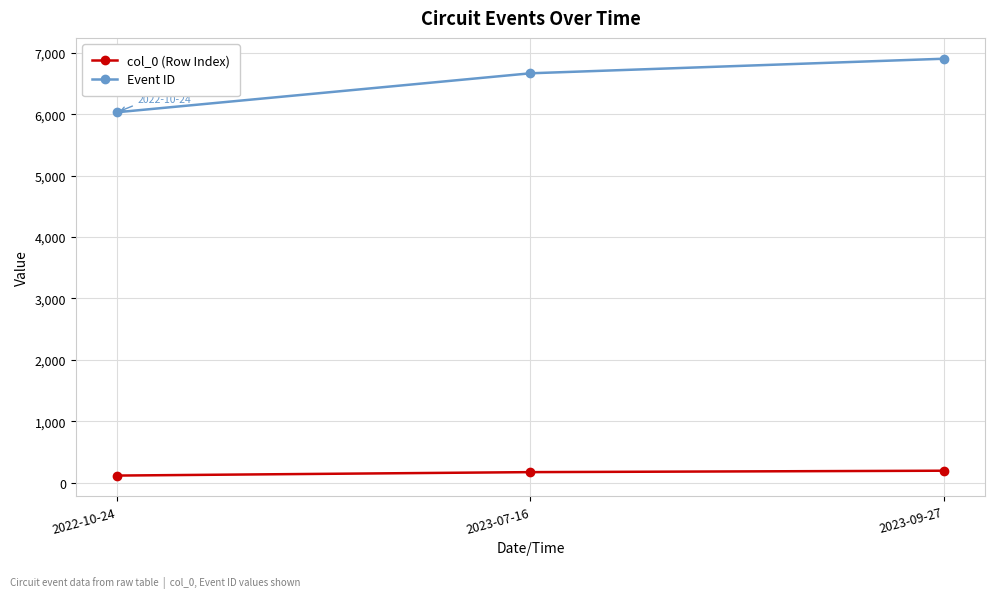

What is the label of the 3rd point from the right?

2022-10-24